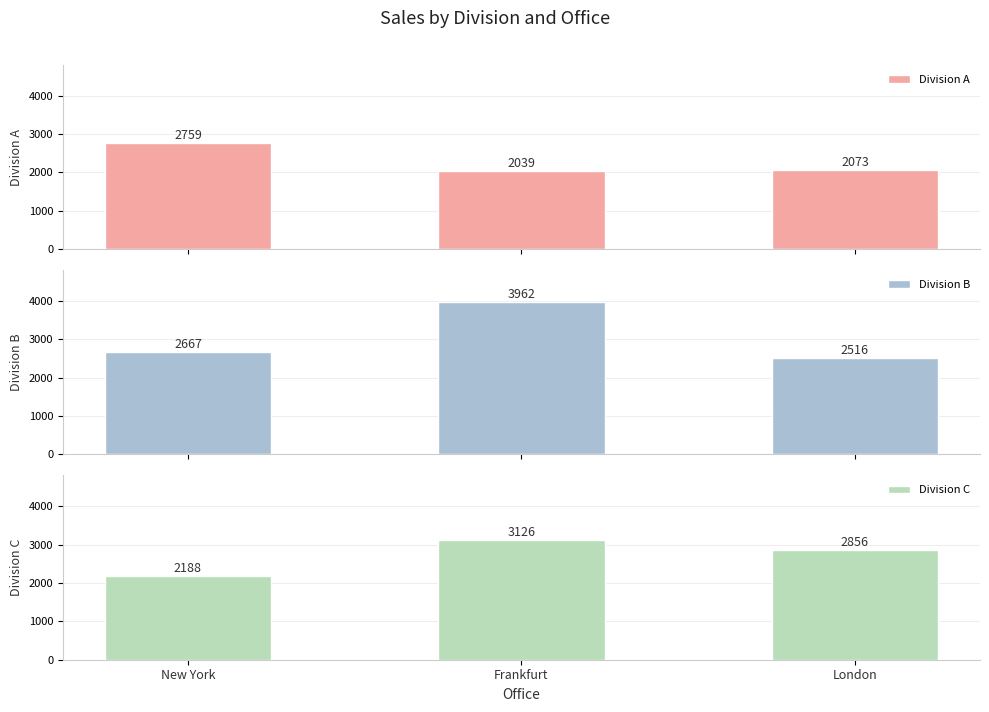

How many groups of bars are there?

3